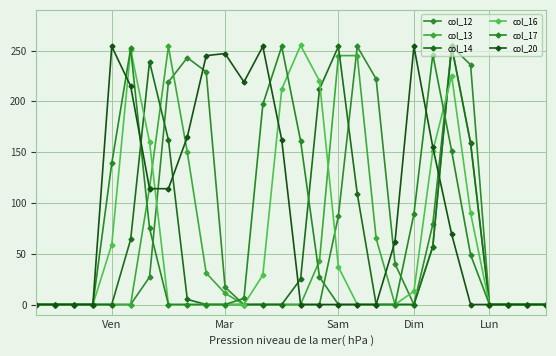

How many data points does each series have?

28